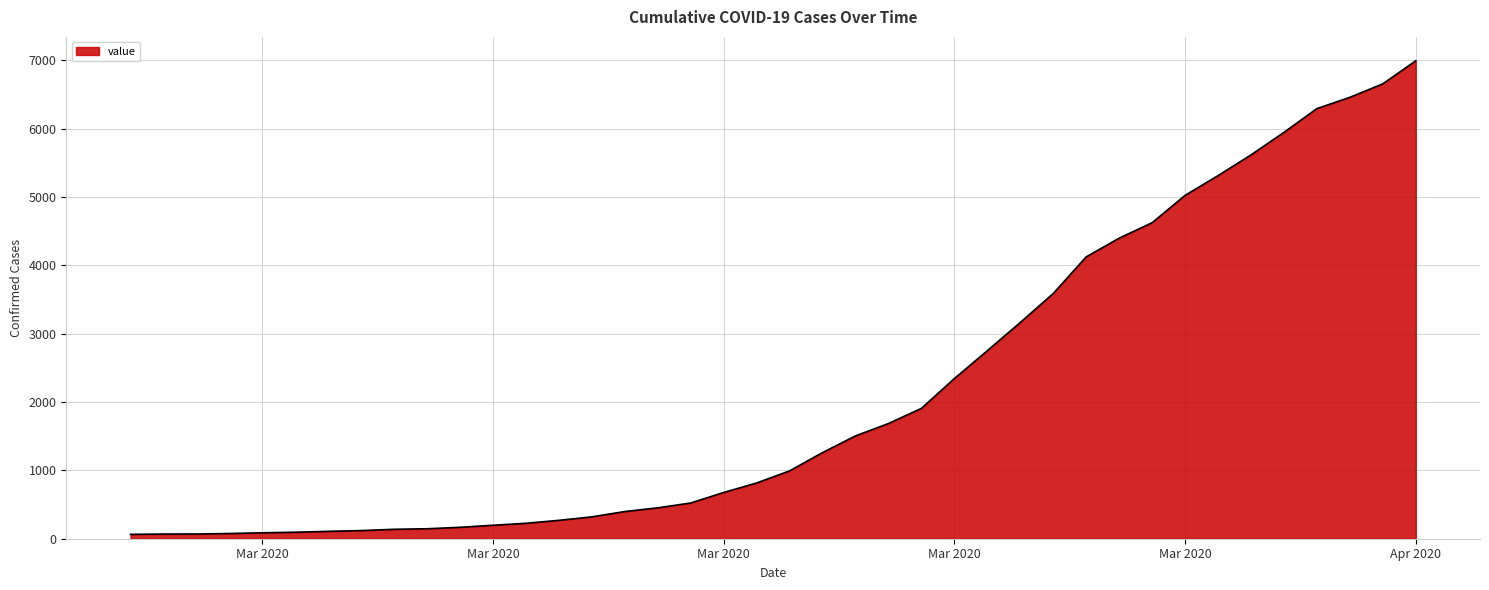

What is the maximum value shown in the chart?

6995